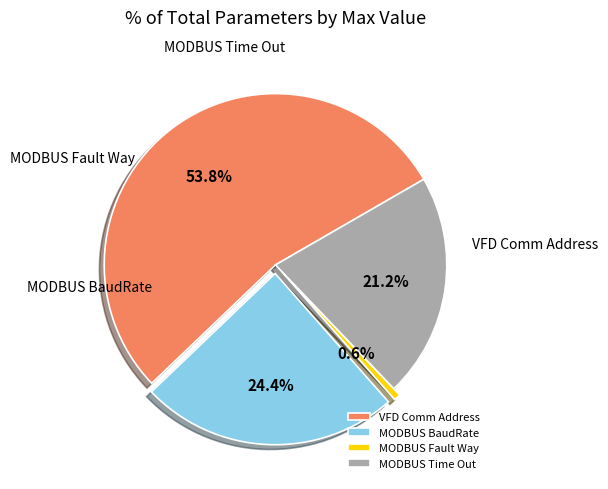

How many segments does this pie chart have?

4